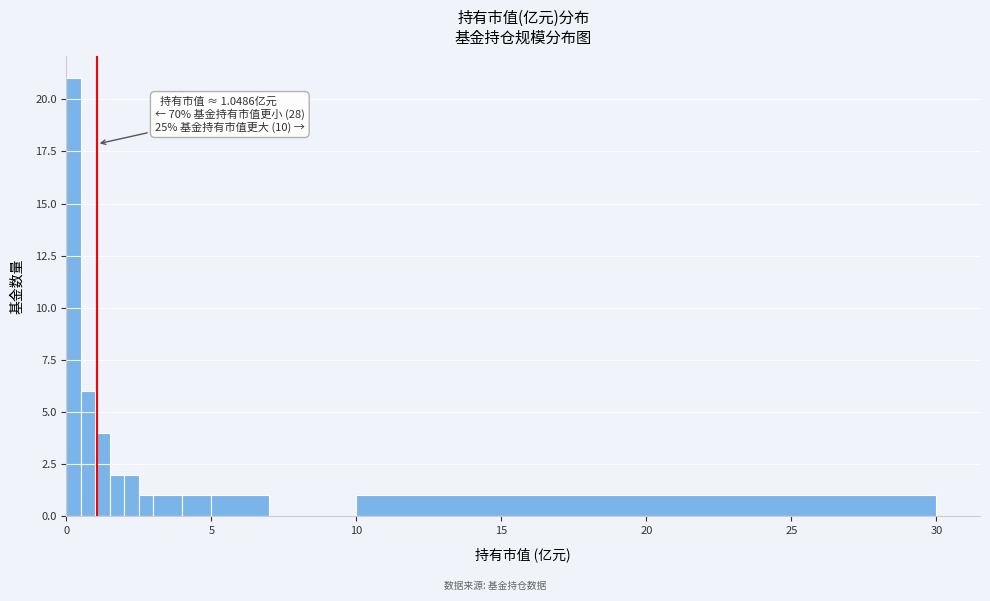

Around what value on the x-axis is the tallest bar? Give the approximate position of its centre, as read against the axis.

0.5